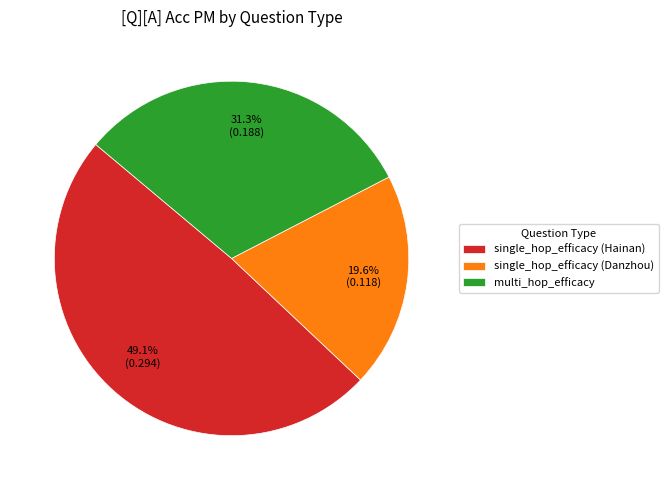

Count the number of slices in the pie.

3